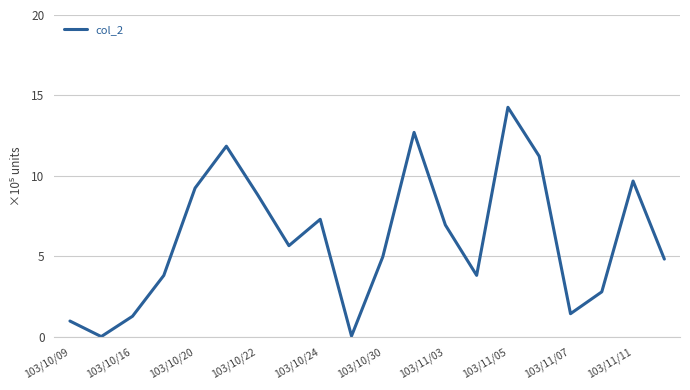

What is the difference between the maximum and minimum values?

14.2